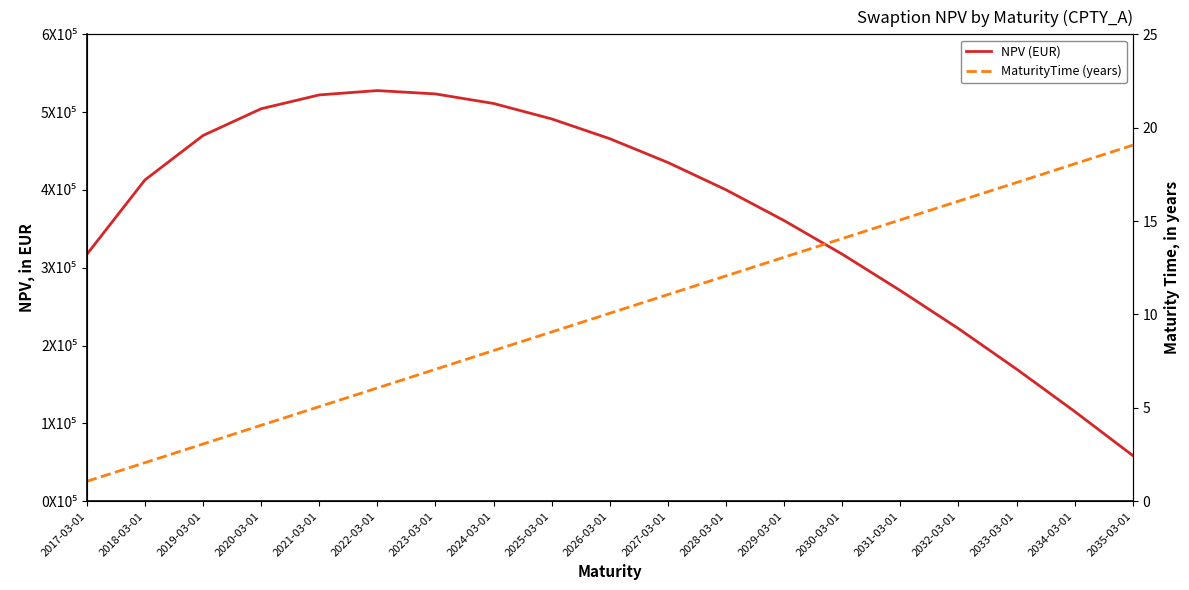

What is the average value of the NPV (EUR) series?

373480.2